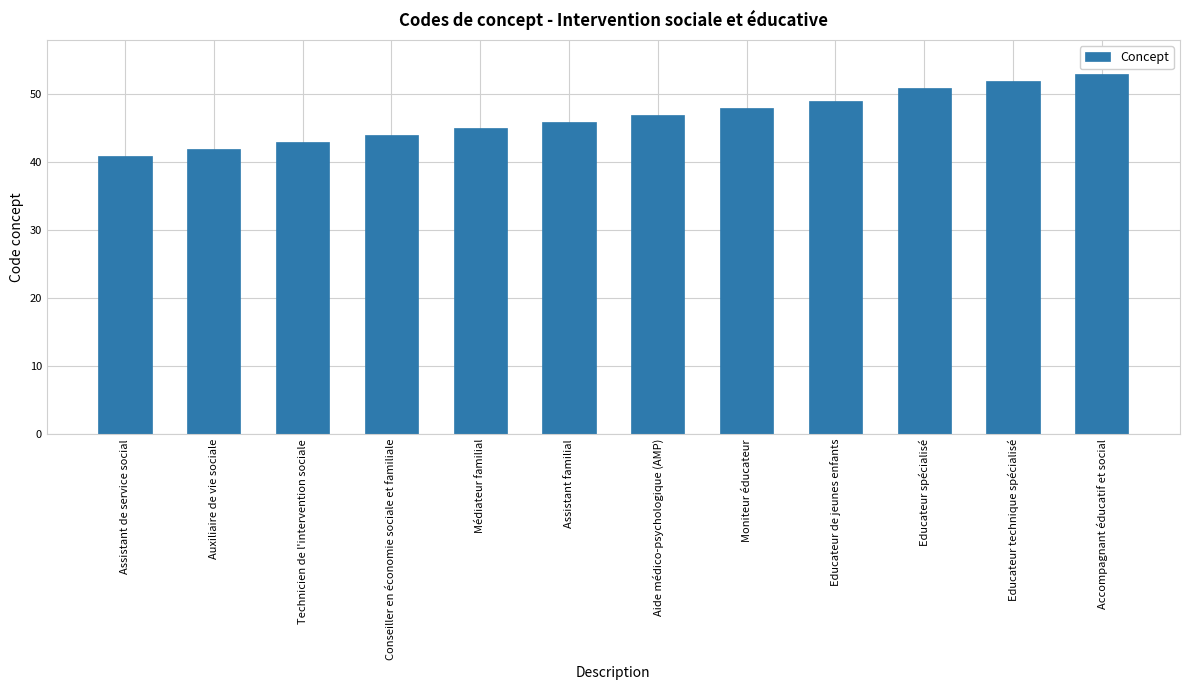

At which category does the chart reach its peak across all series?

Accompagnant éducatif et social